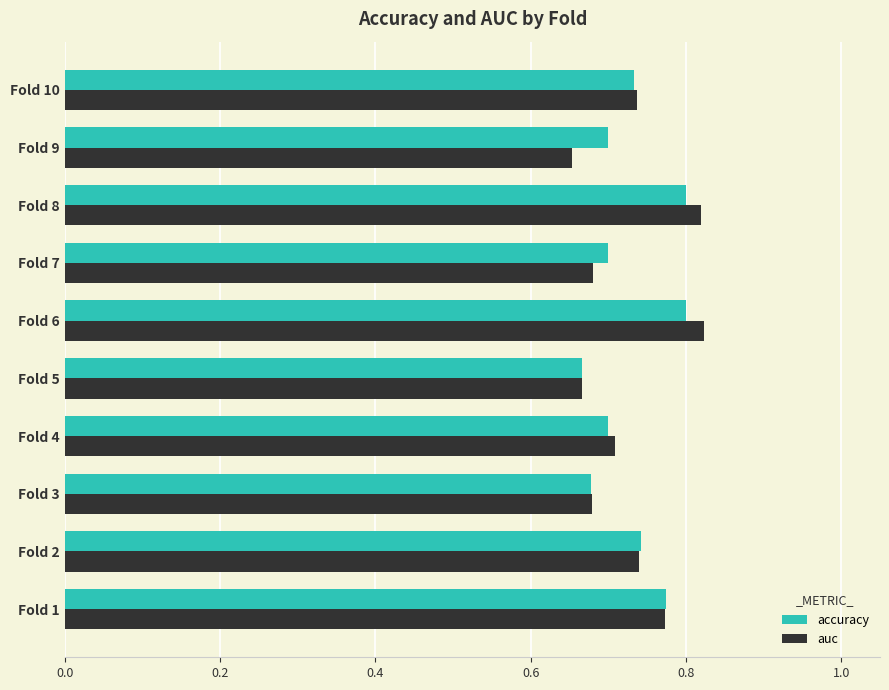

Is it true that auc equals 1.1 at Fold 3?

False